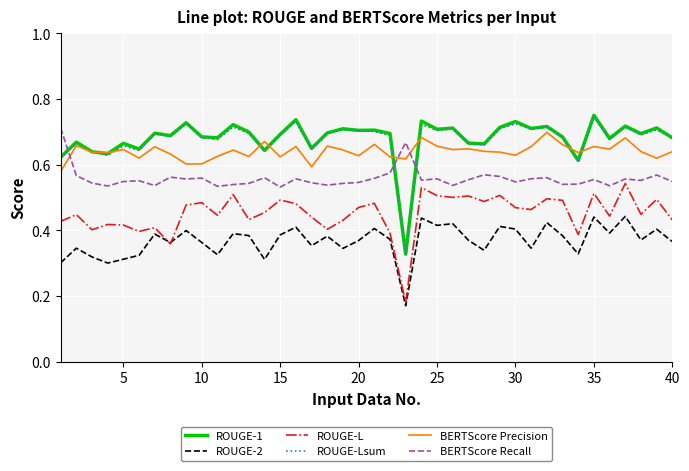

True or false: ROUGE-2 and ROUGE-1 intersect in this chart.

False